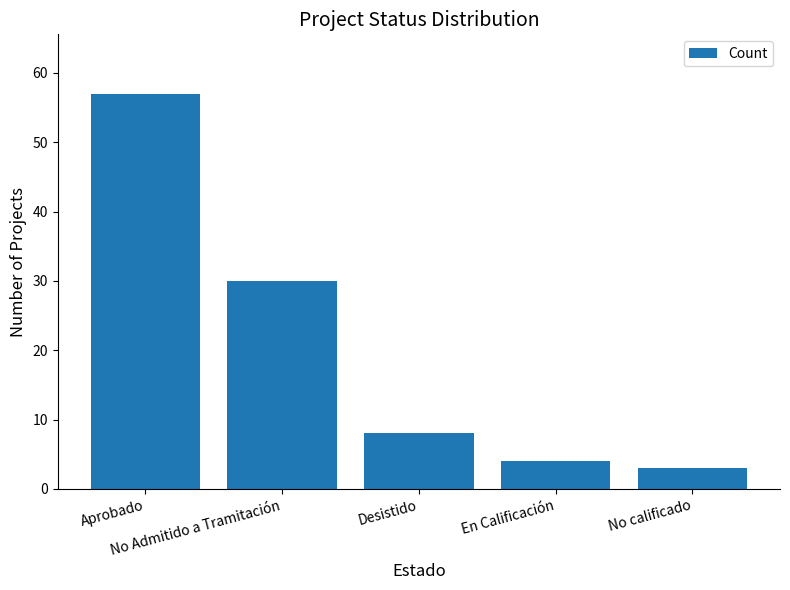

What is the greatest value displayed?

57